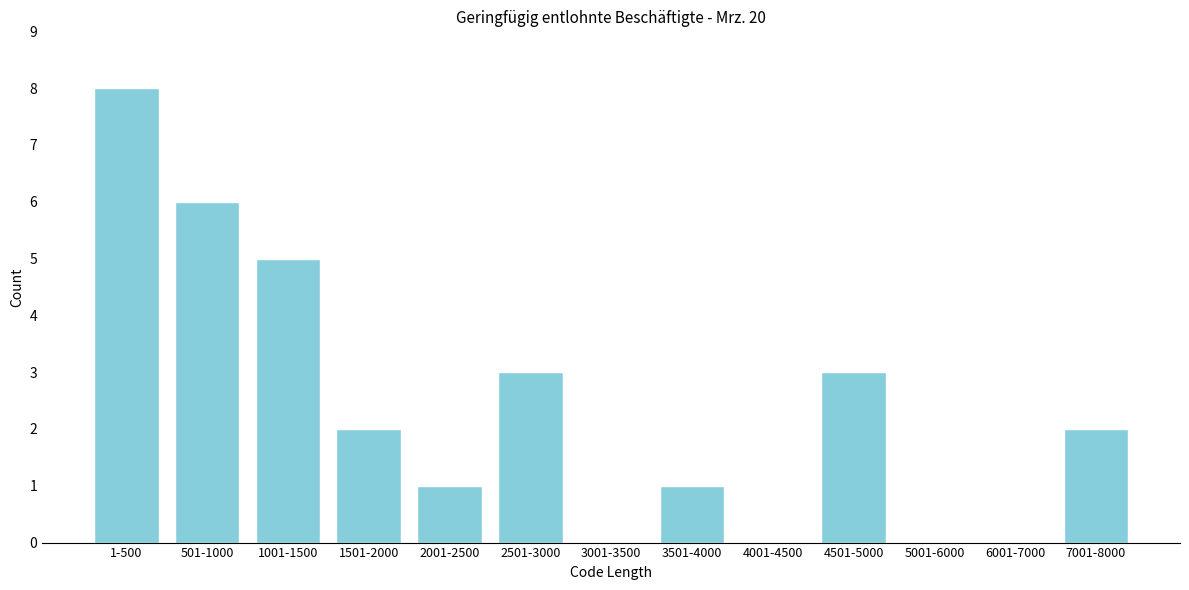

Reading left to right, list all the values displayed in this chart.

1-500=8	501-1000=6	1001-1500=5	1501-2000=2	2001-2500=1	2501-3000=3	3001-3500=0	3501-4000=1	4001-4500=0	4501-5000=3	5001-6000=0	6001-7000=0	7001-8000=2